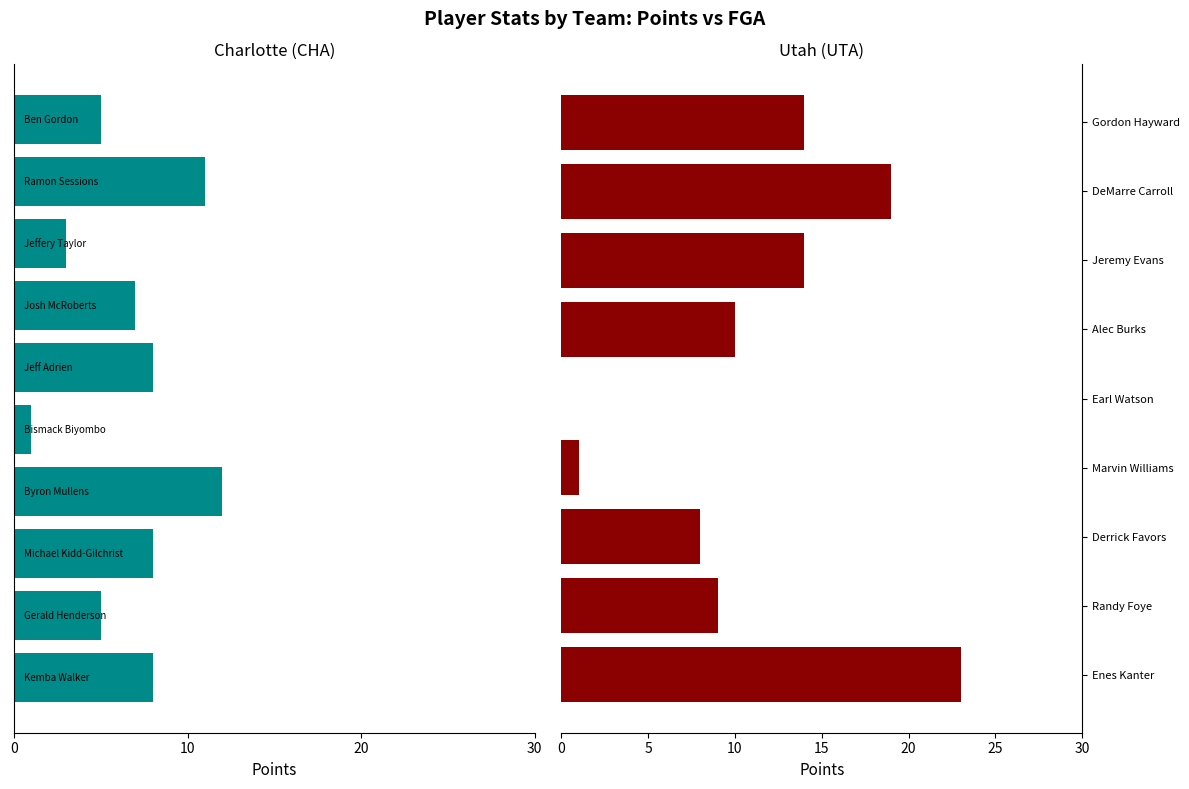

The value of fga at Bismack Biyombo is 1. True or false?

False